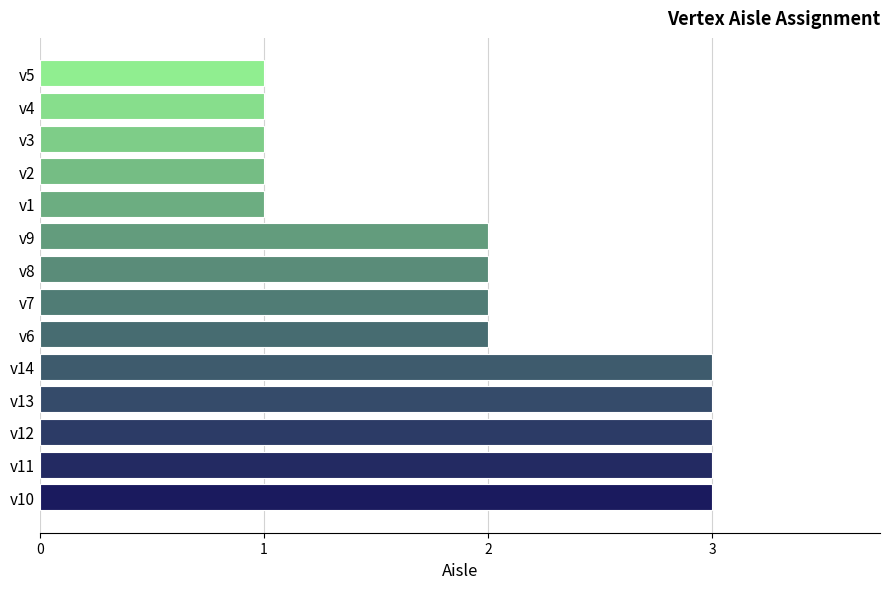

What is the sum of all values?

28